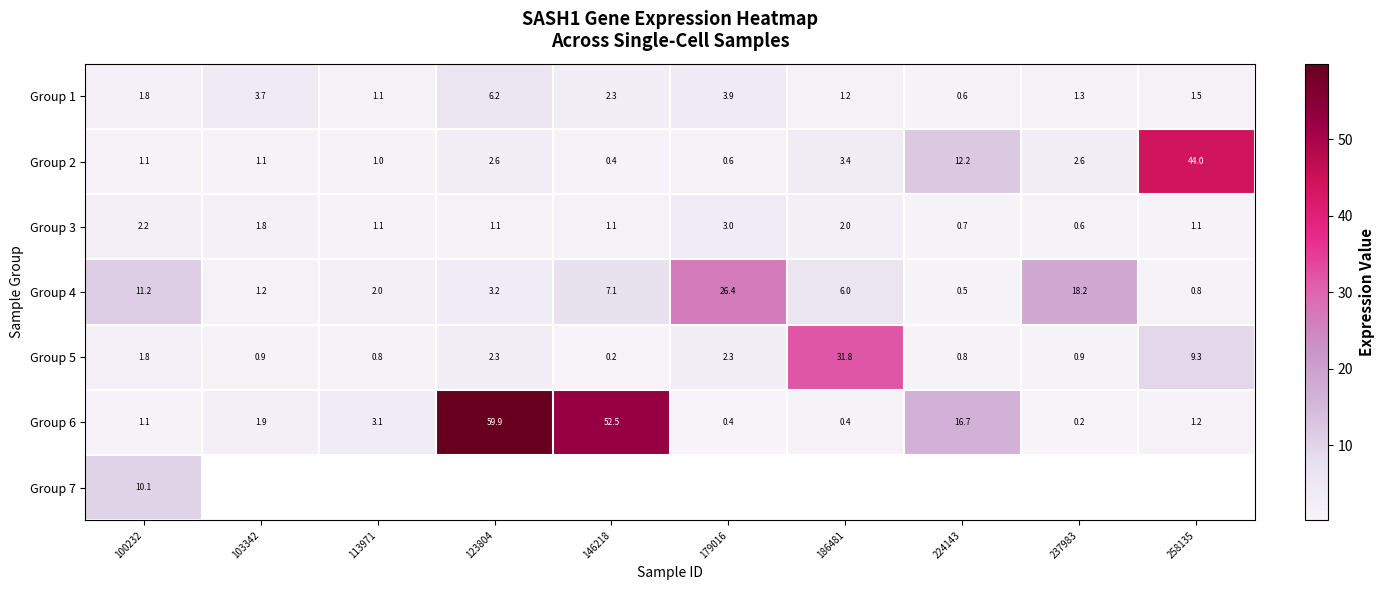

What is the spread (max minus min) of values at 224143?

16.2